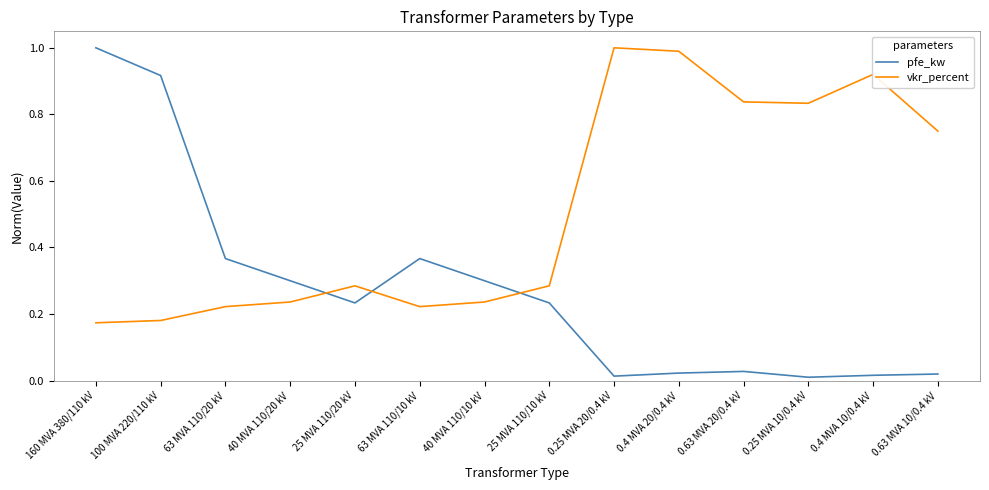

How many interior local valleys does the pfe_kw series have?

3